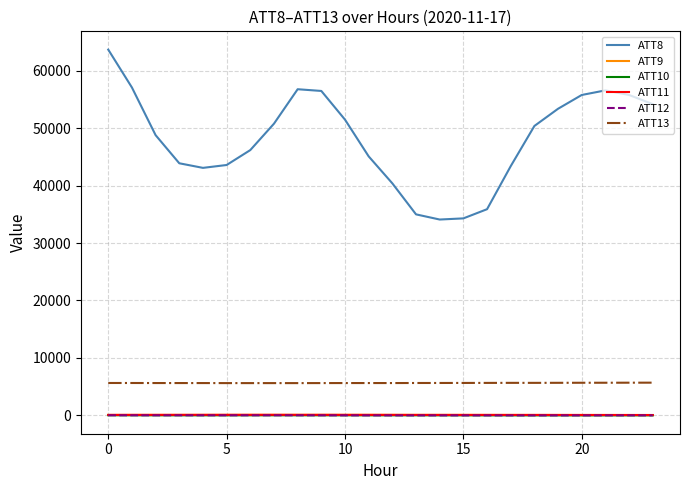

What is the maximum value for ATT8?

63700.0